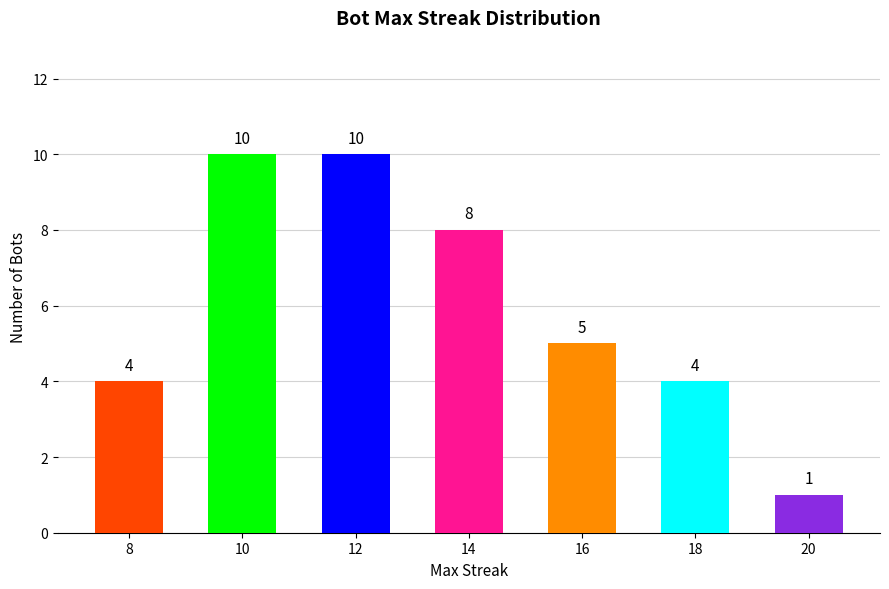

At which category does the chart reach its minimum across all series?

20